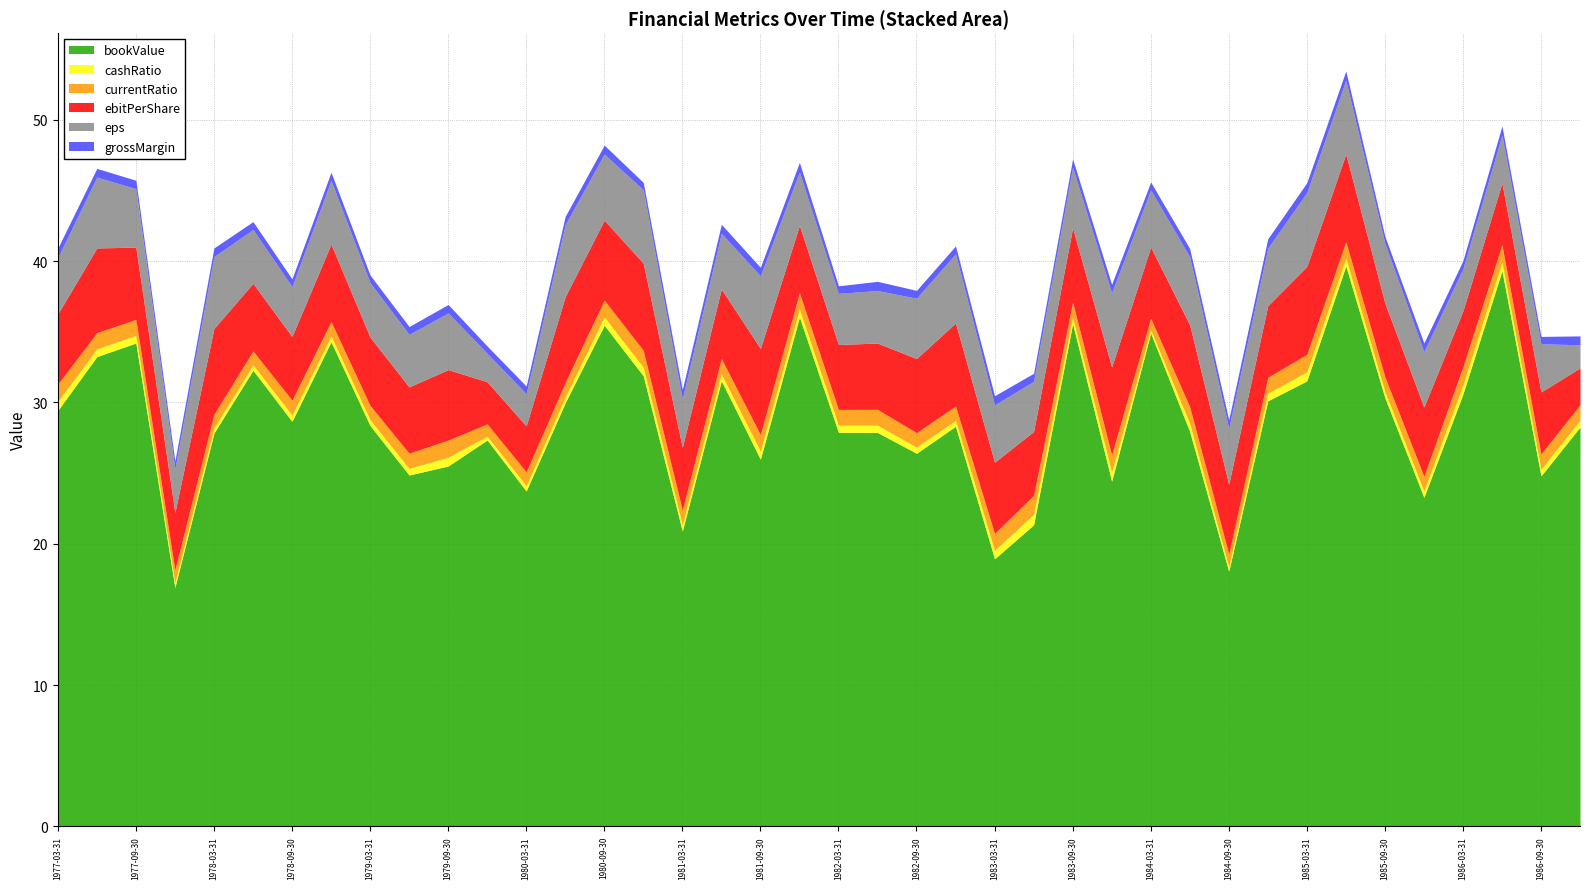

Does the chart have visible grid lines?

Yes